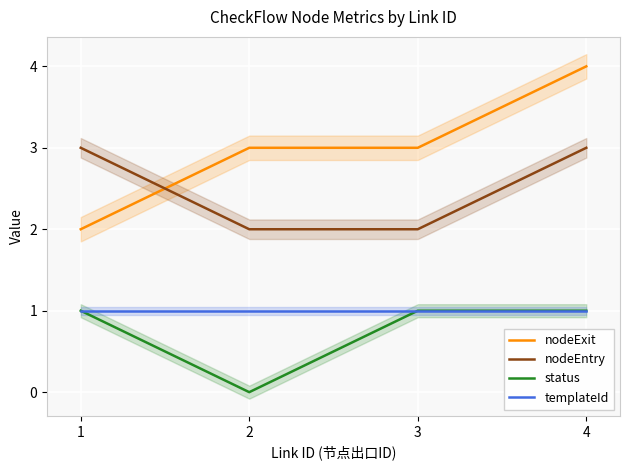

What is the total value across all series at 4?

9